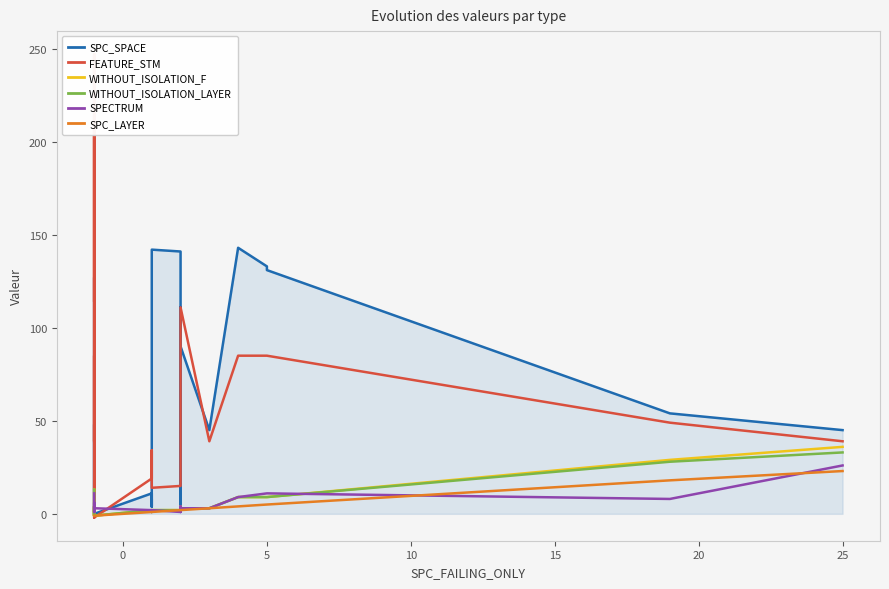

How many positive values does the FEATURE_STM series have?

34